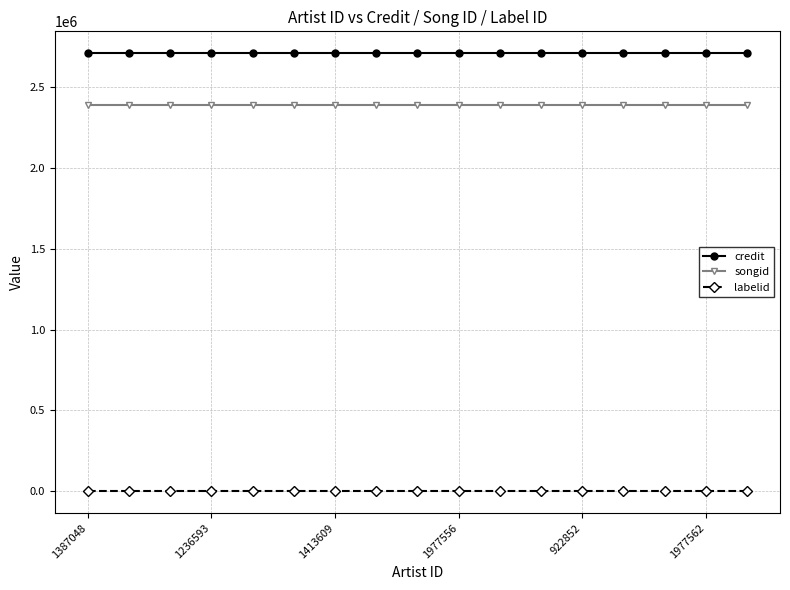

Rank the series by their maximum value, from lowest to highest.

labelid, songid, credit